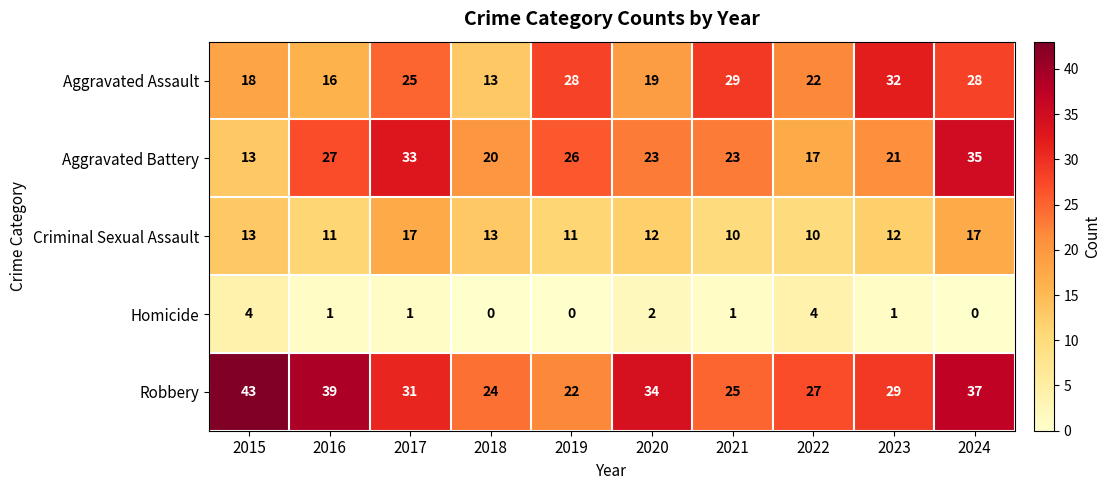

At which category is the sum across all series the highest?

2024